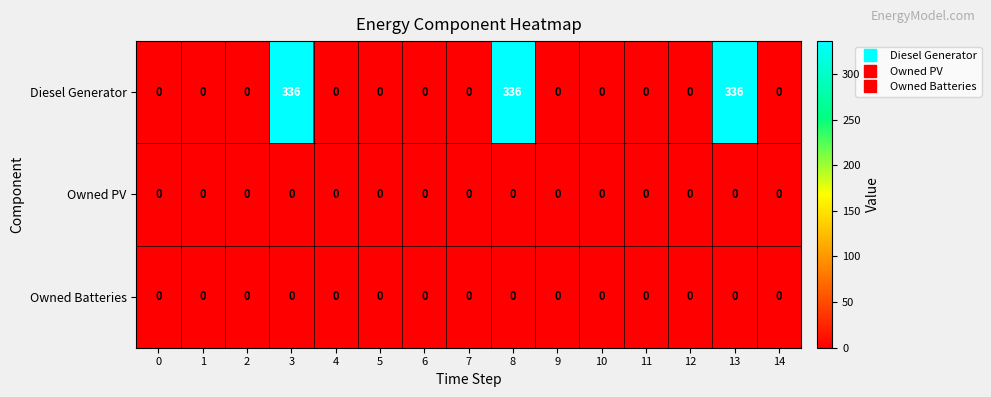

Which series has the widest spread of values?

Diesel Generator